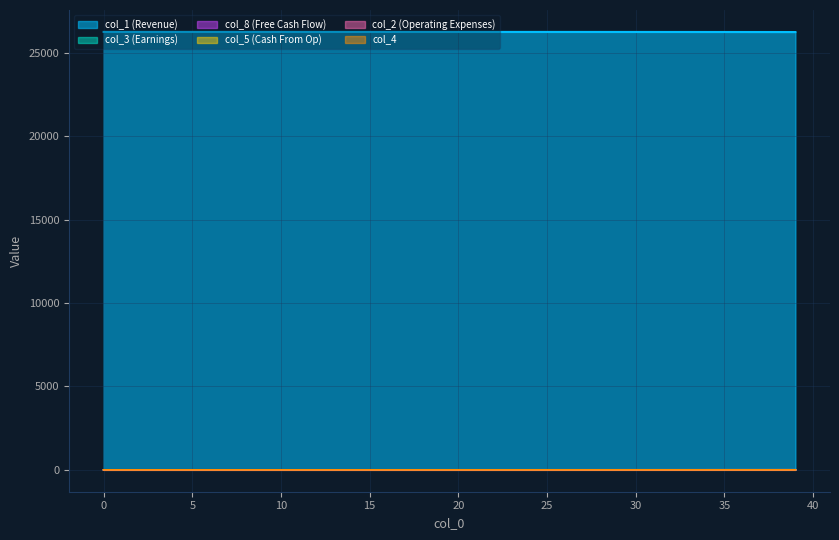

What is the greatest value displayed?

26270.0